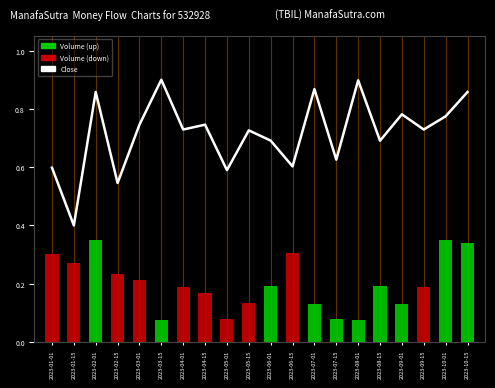

What is the approximate value at 2023-10-01?

0.8